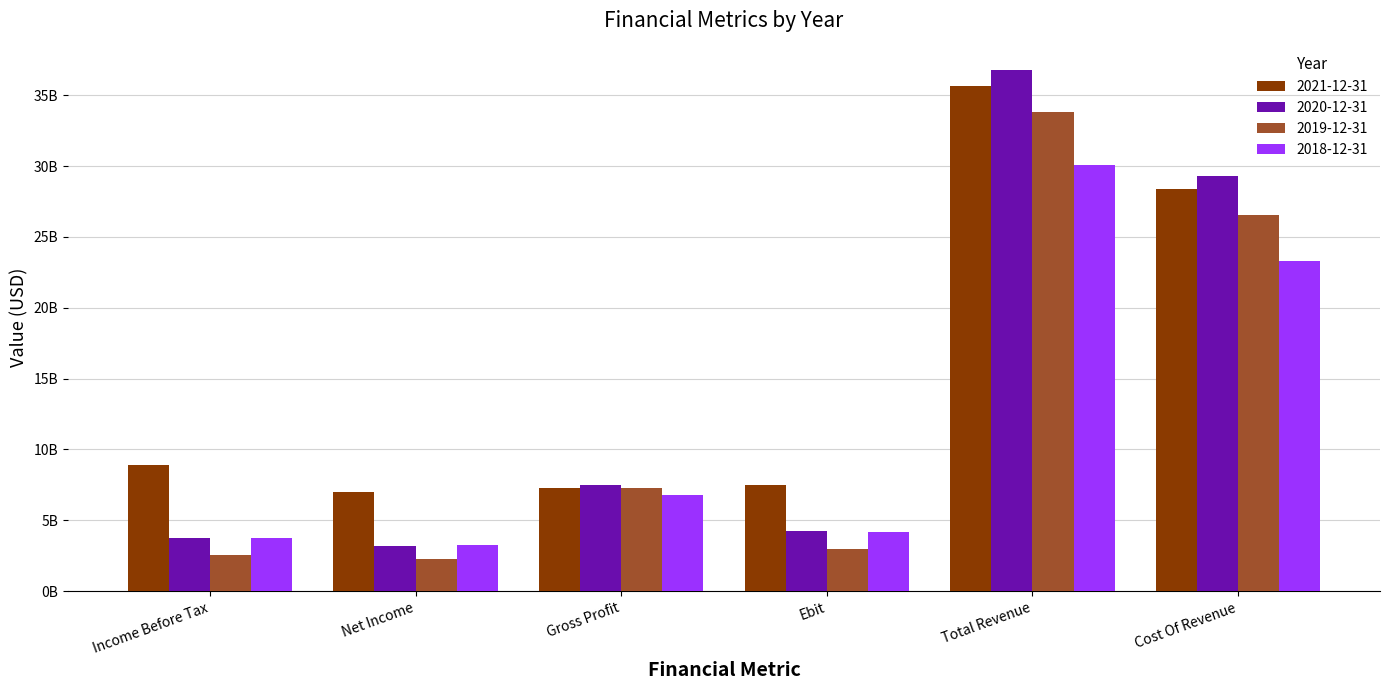

Reading left to right, transcribe all the data shown in this chart.

2021-12-31: 8938000000	7005000000	7268000000	7495000000	35667000000	28399000000
2020-12-31: 3728000000	3189000000	7478000000	4229000000	36799000000	29321000000
2019-12-31: 2548000000	2248000000	7259000000	2969000000	33841000000	26582000000
2018-12-31: 3742000000	3229000000	6820000000	4203000000	30095000000	23275000000